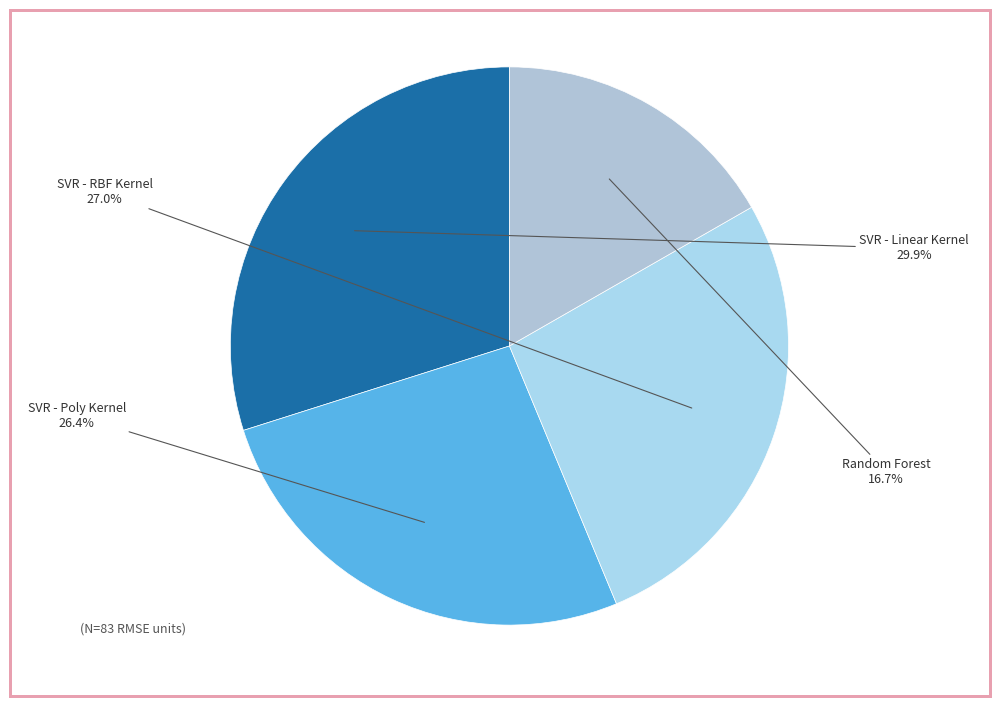

What is the largest slice in the pie chart?

SVR - Linear Kernel